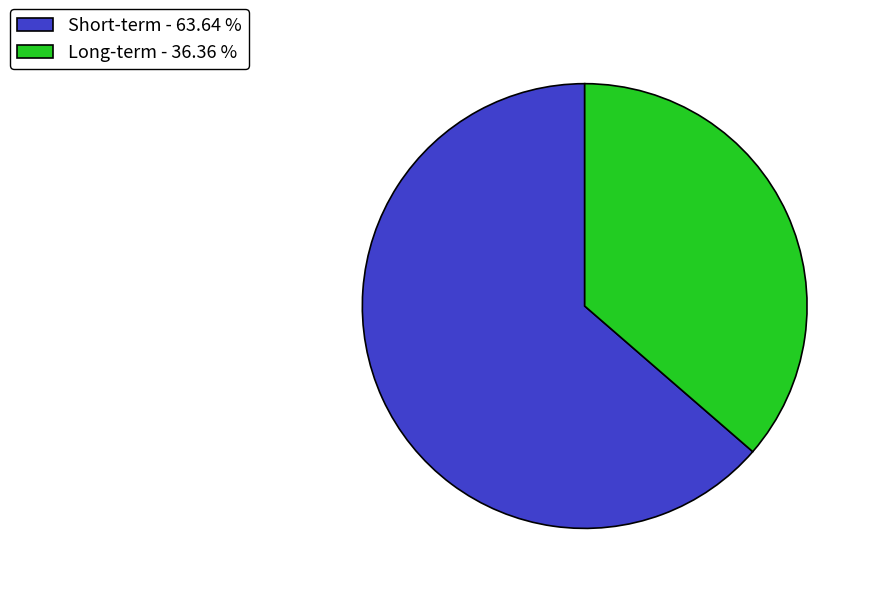

Does any single category account for the majority?

Yes